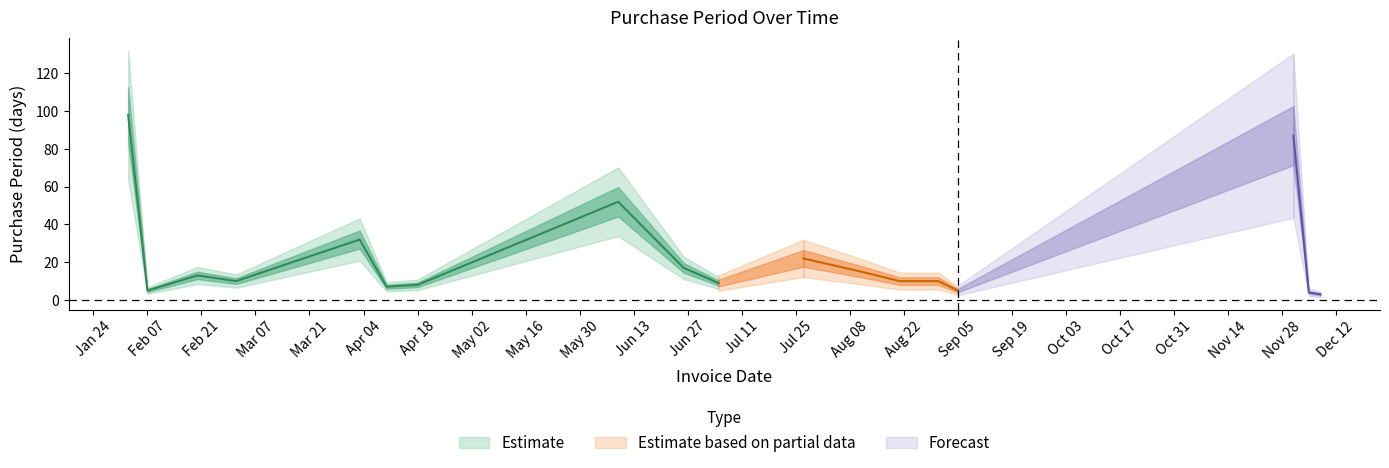

Where is the data nearest to the value 50?

2017-06-09